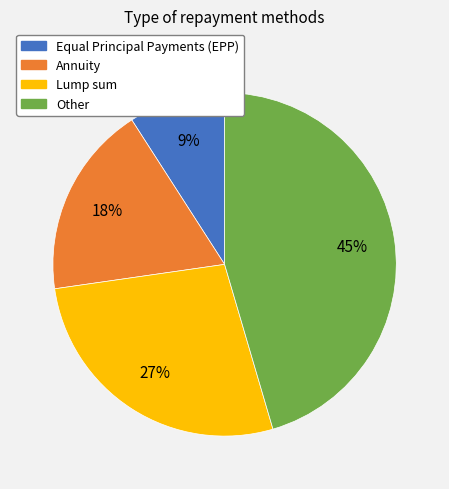

To the nearest percent, what is the difference between the largest and smallest slice percentages?

36%